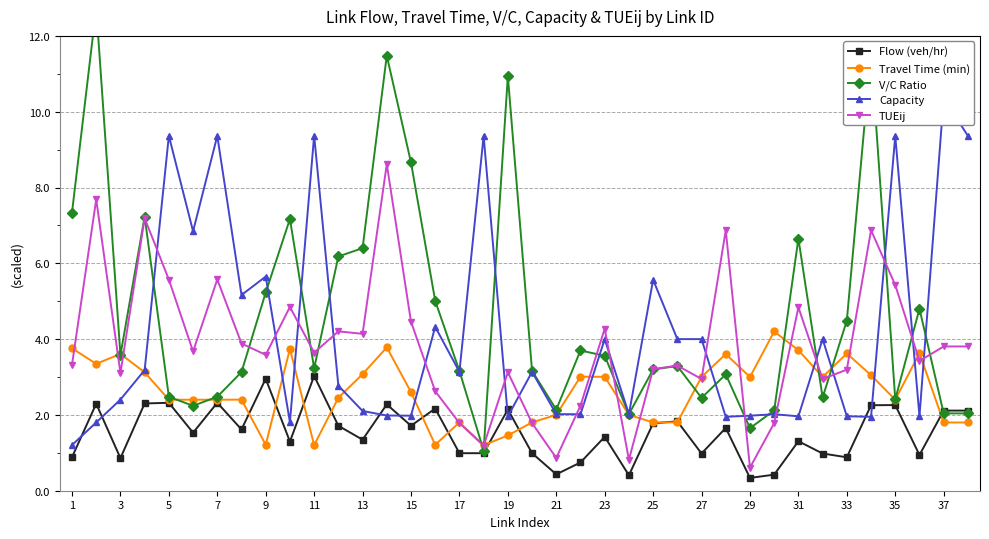

True or false: Flow (veh/hr) has more than 0 points higher than both neighbors.

True